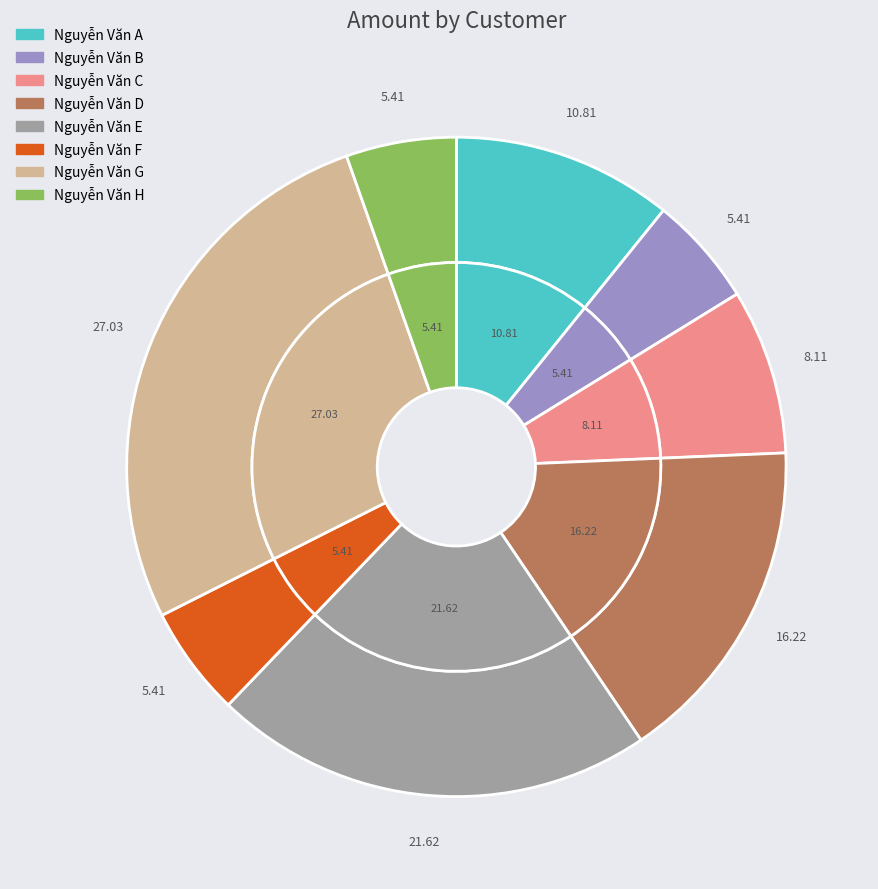

How many slices are in this pie chart?

8